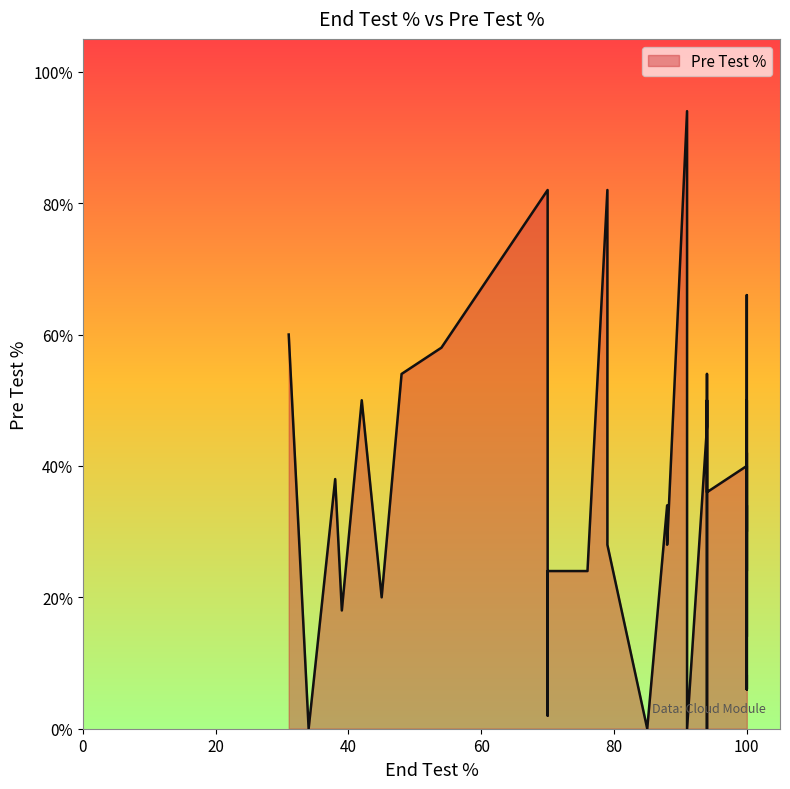

What is the maximum value shown in the chart?

94